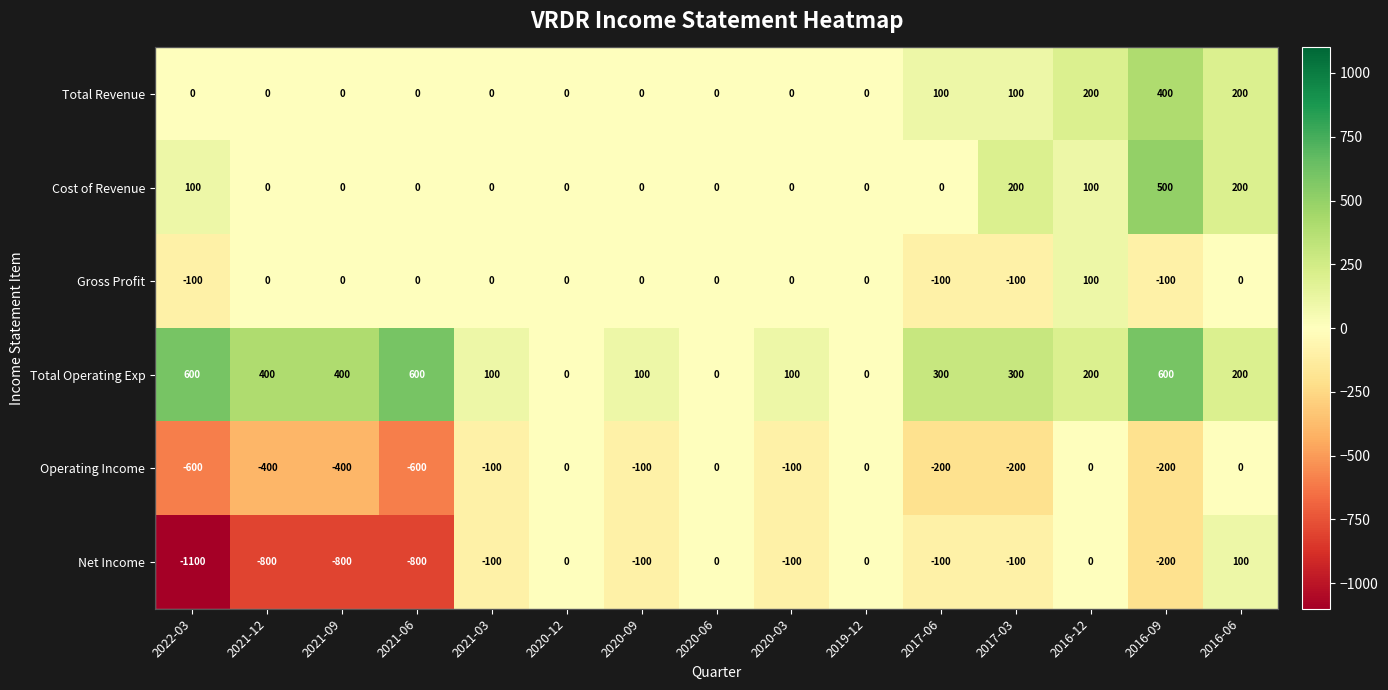

At which label does Total Operating Exp first exceed 200?

2022-03